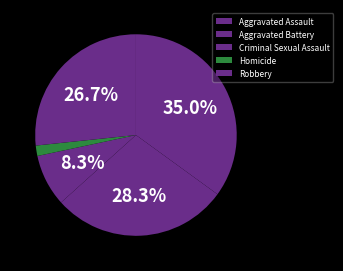

What is the total percentage of Criminal Sexual Assault and Aggravated Battery?

36.7%